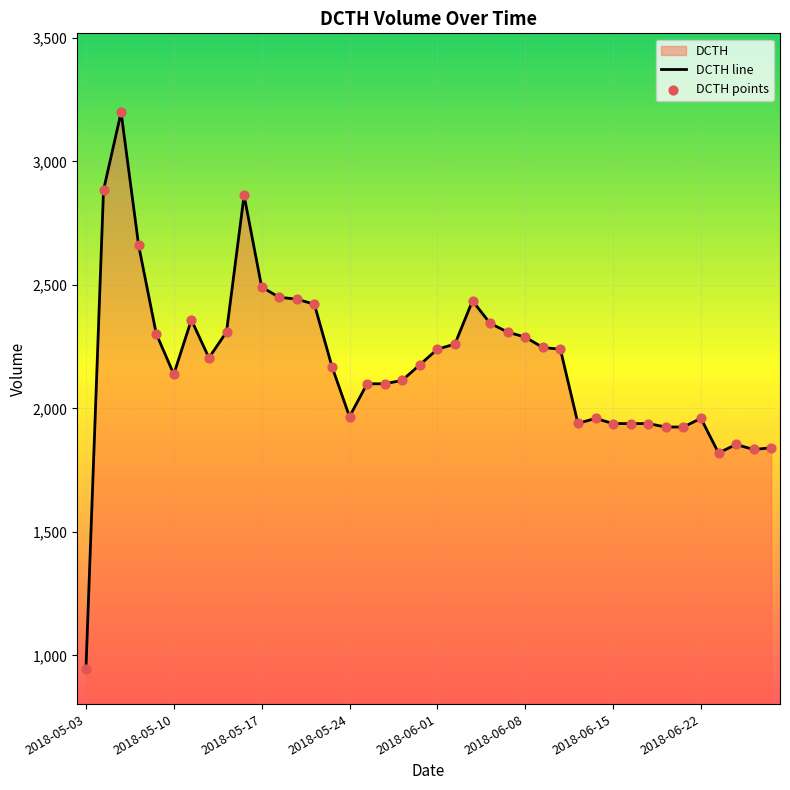

Which series has the largest total across all categories?

DCTH line